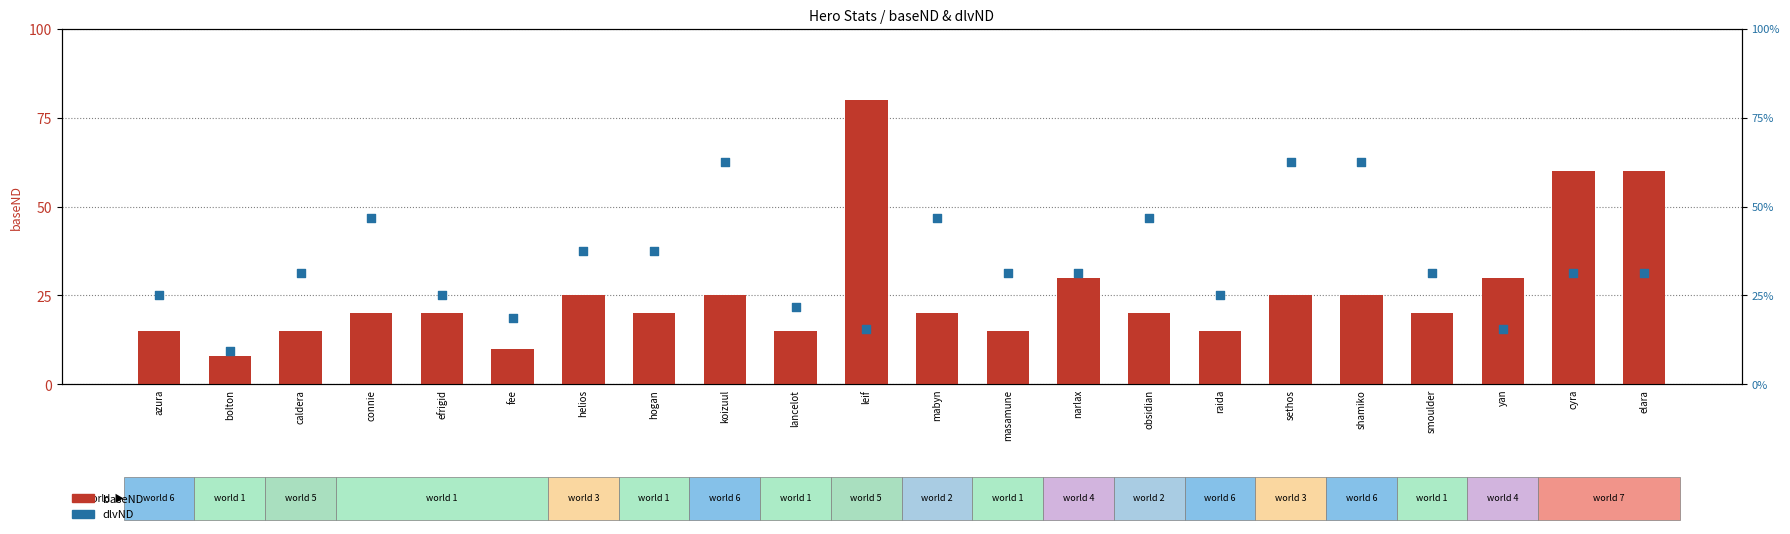

At how many categories does at least one series exceed 3?

22